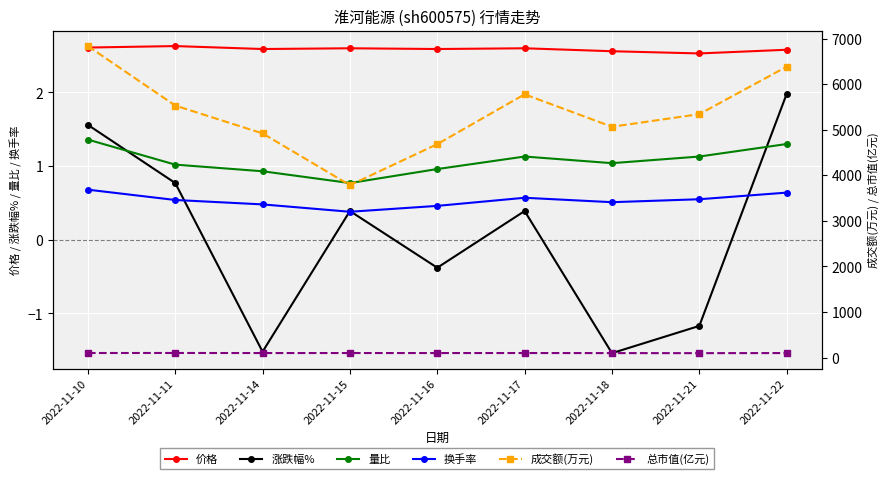

True or false: 价格 and 总市值(亿元) intersect in this chart.

False